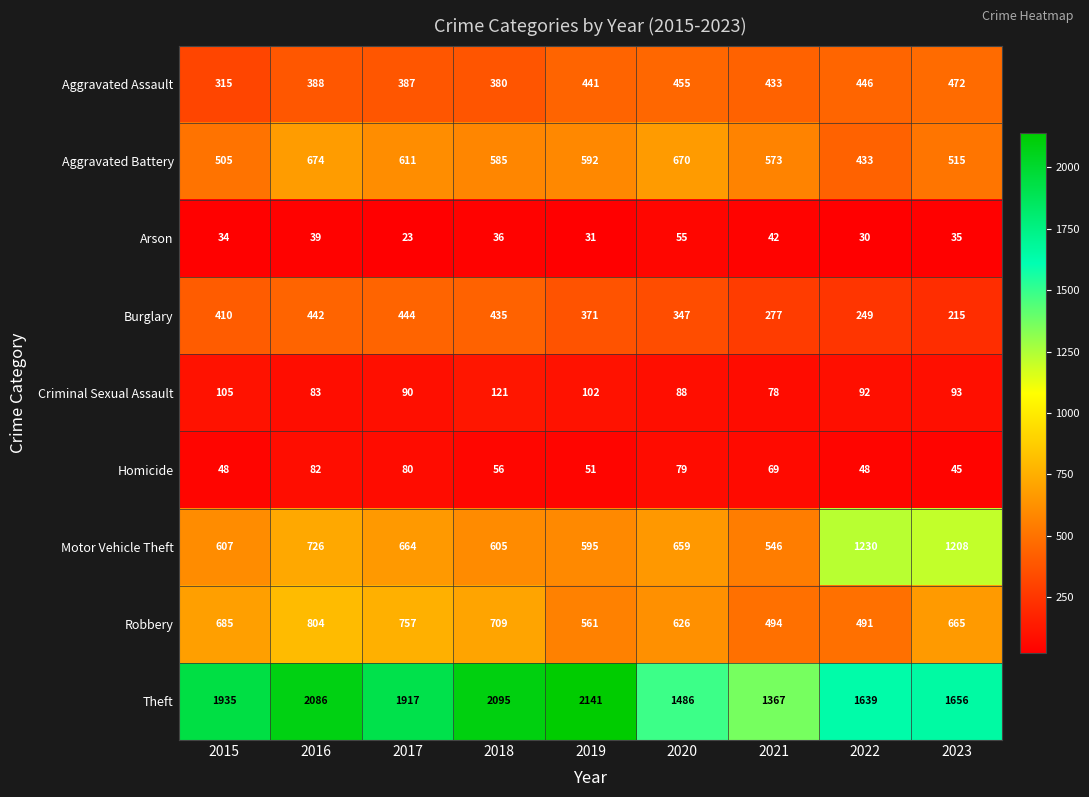

What is the difference between the maximum and second lowest values in the Motor Vehicle Theft series?

635